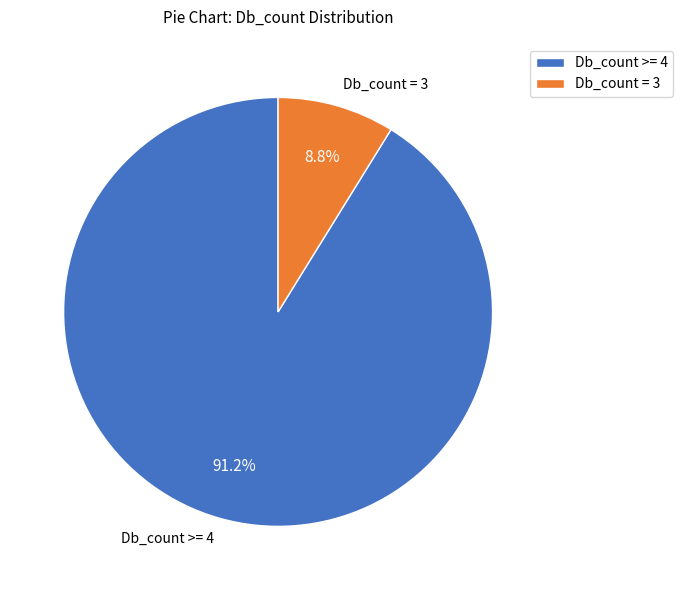

Combined, what portion of the pie is Db_count = 3 and Db_count >= 4?

100.0%